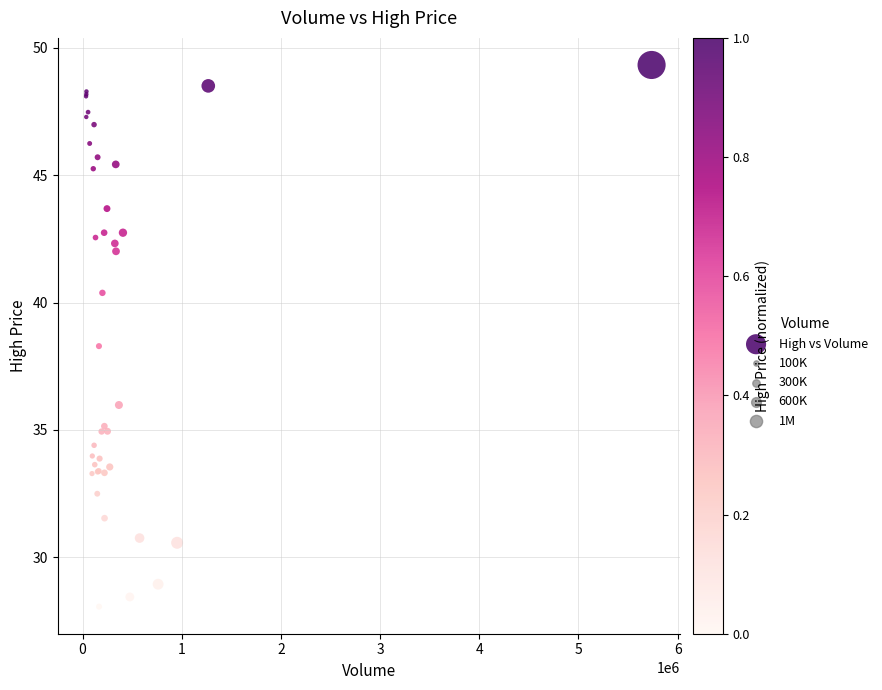

What Y value in the scatter plot is closest to 38?

38.3